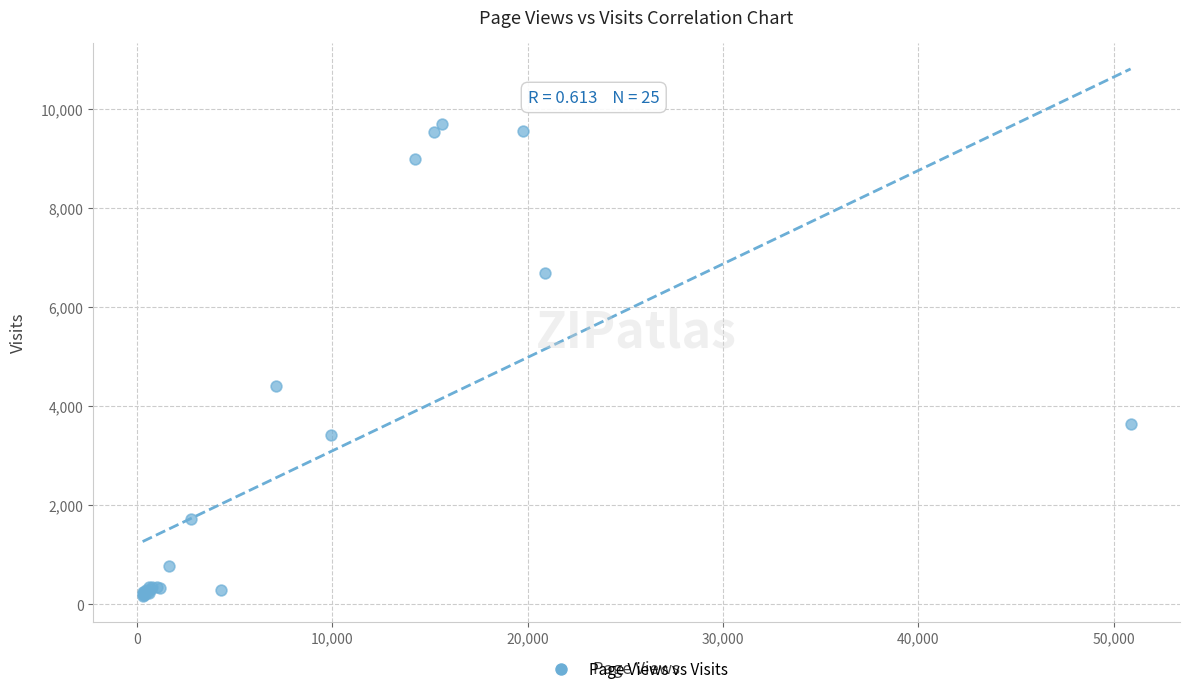

What Y value in the scatter plot is closest to 4938?

4401